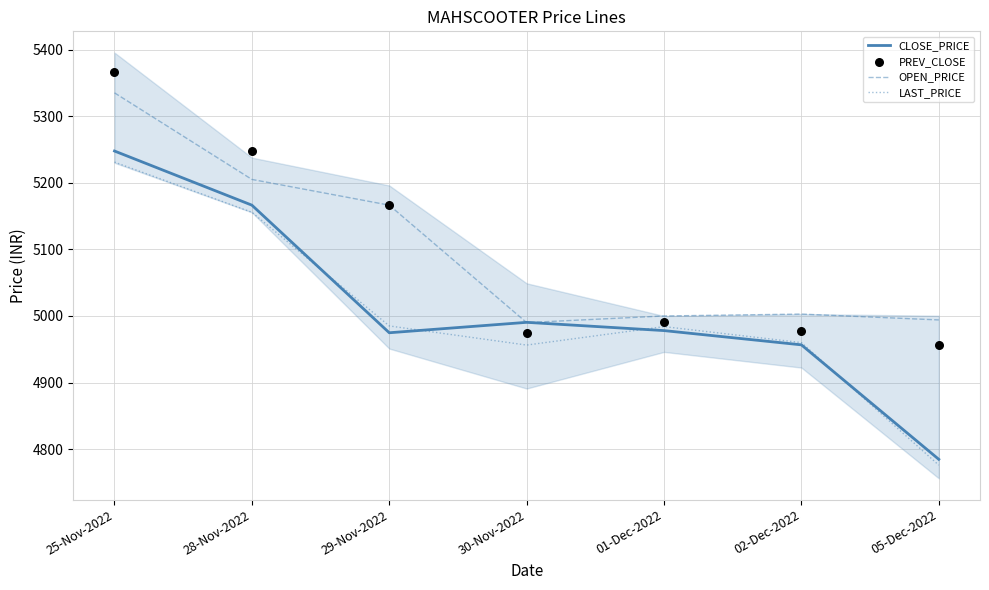

Which series reaches the maximum Y coordinate?

PREV_CLOSE